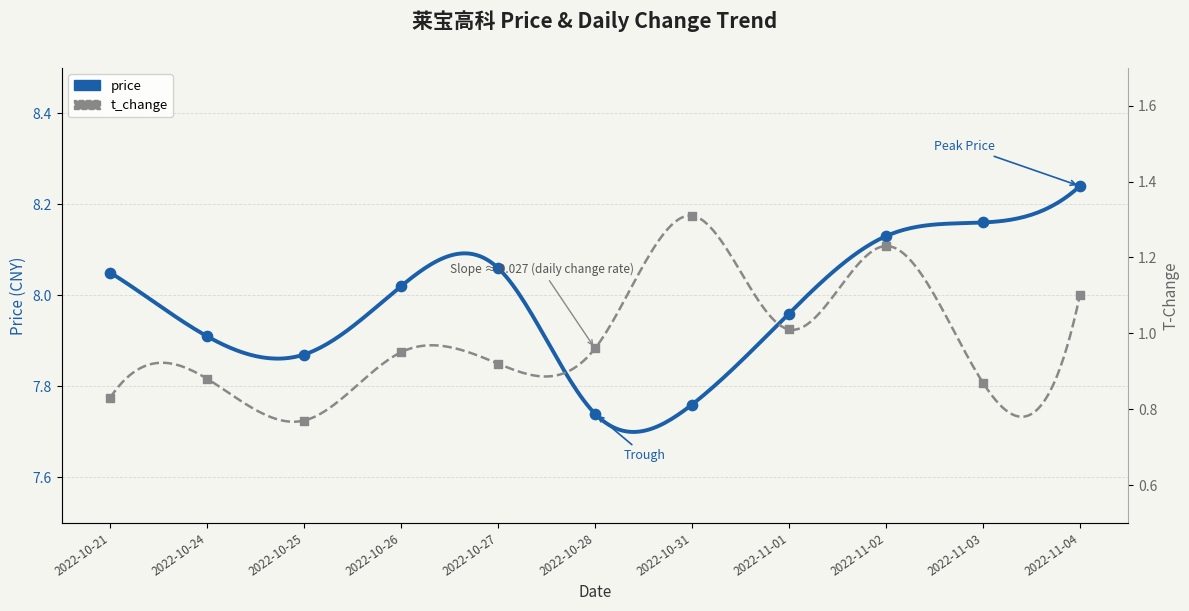

At which category is the sum across all series the highest?

2022-11-02